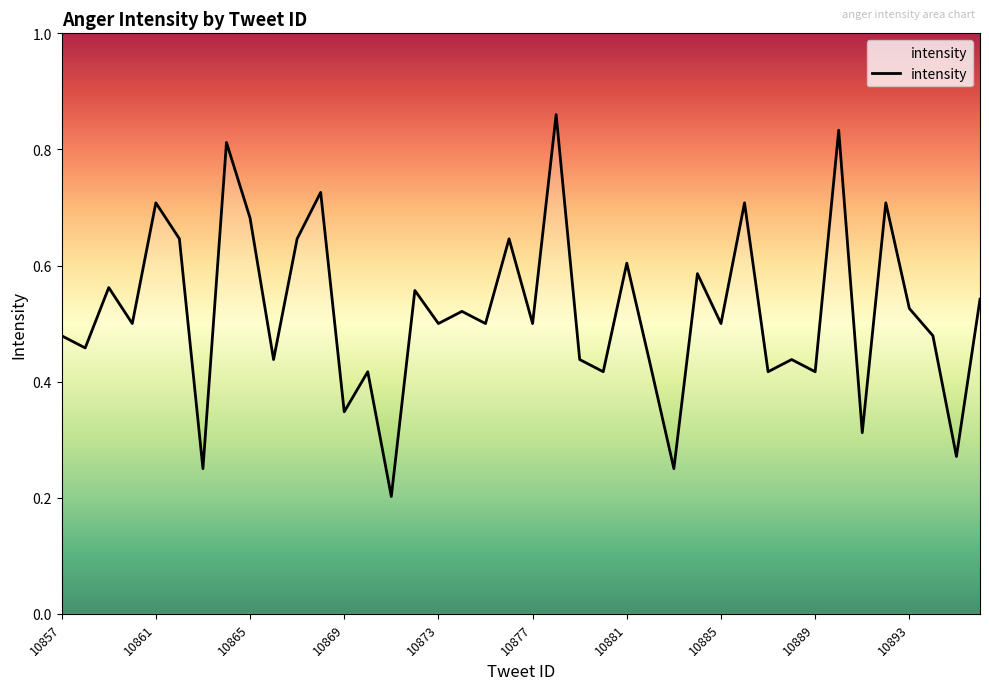

Does the chart display data point markers on the line(s)?

No